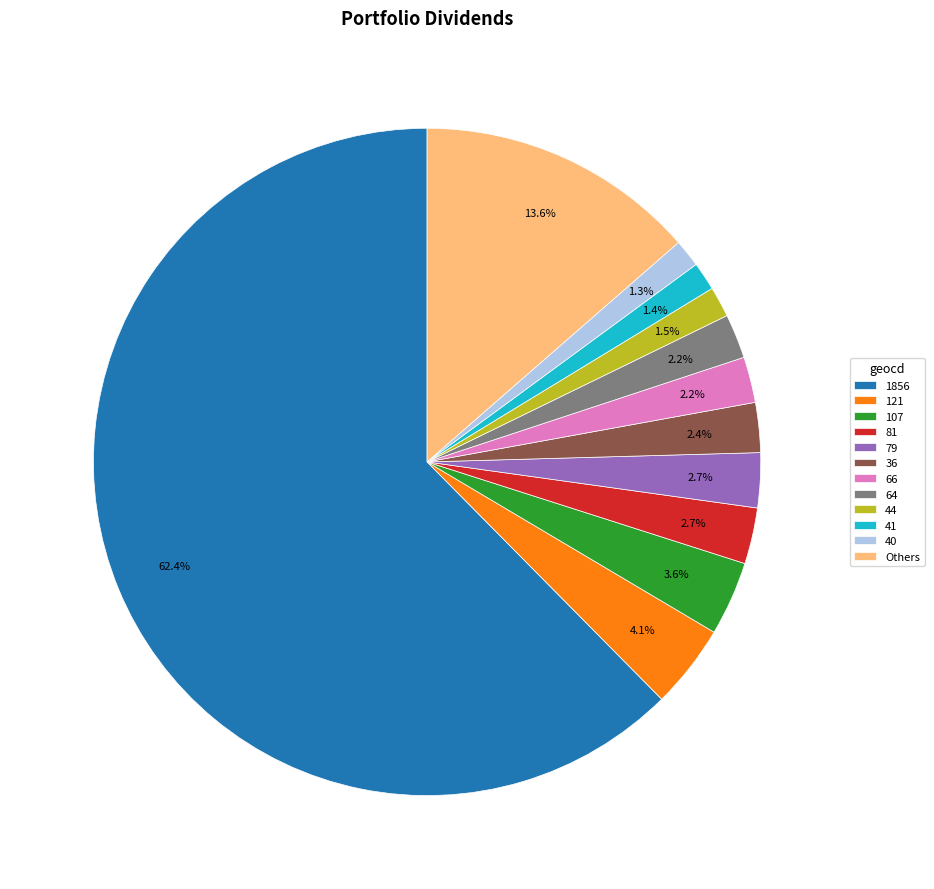

Does any single category account for the majority?

Yes